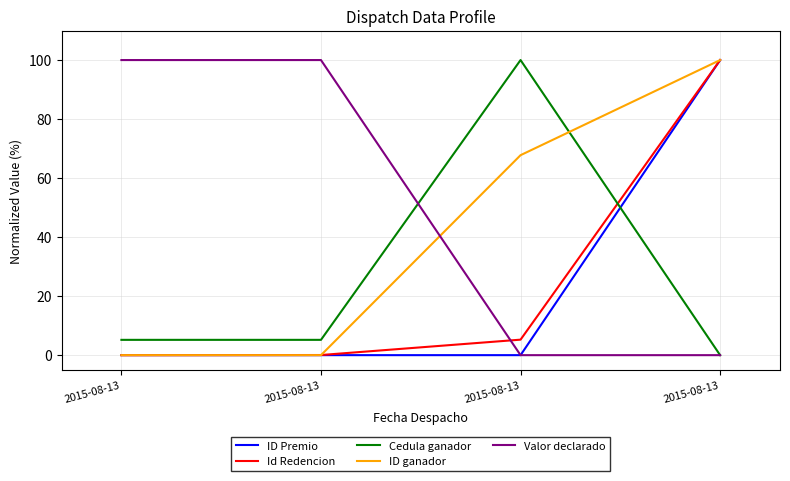

Does the chart have visible grid lines?

Yes